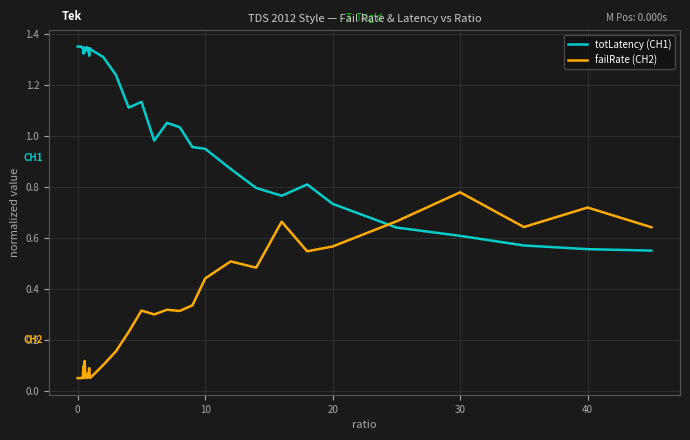

Which series ends up on top after the final intersection of totLatency (CH1) and failRate (CH2)?

failRate (CH2)